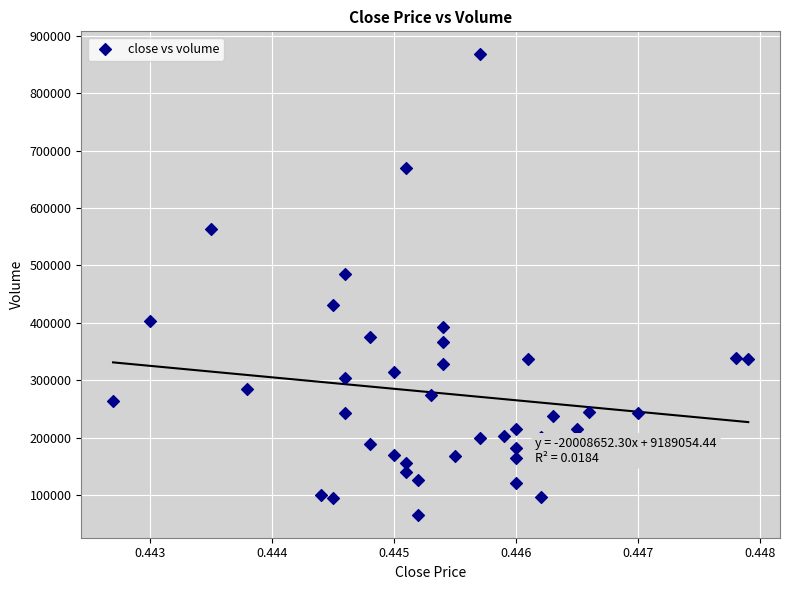

What is the range of Y values (max minus min)?

801912